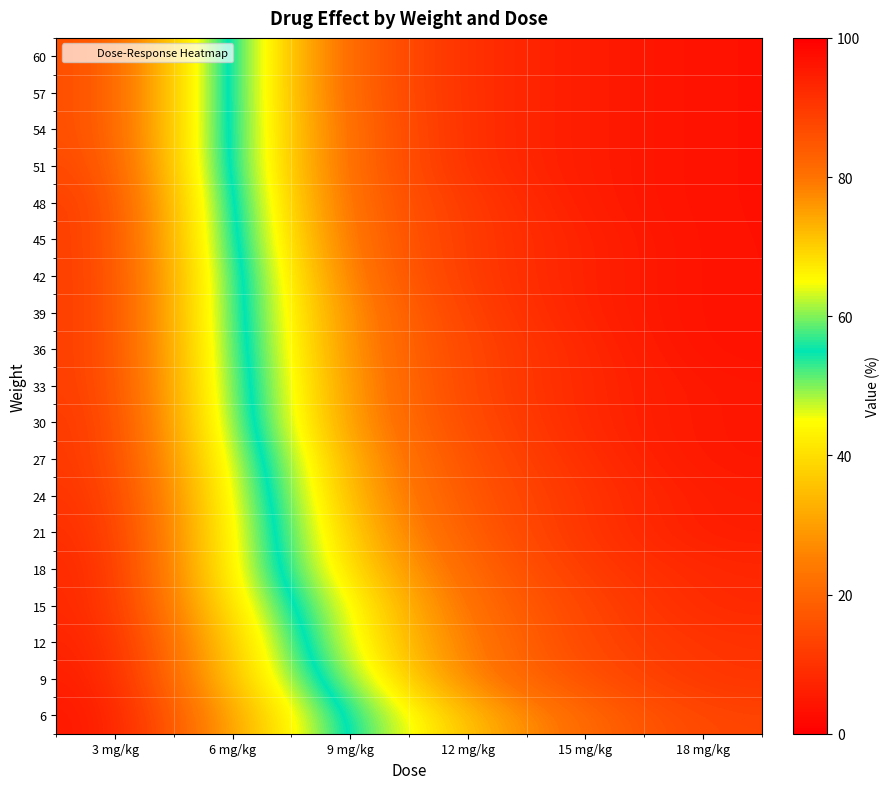

Count the number of data series in this chart.

19